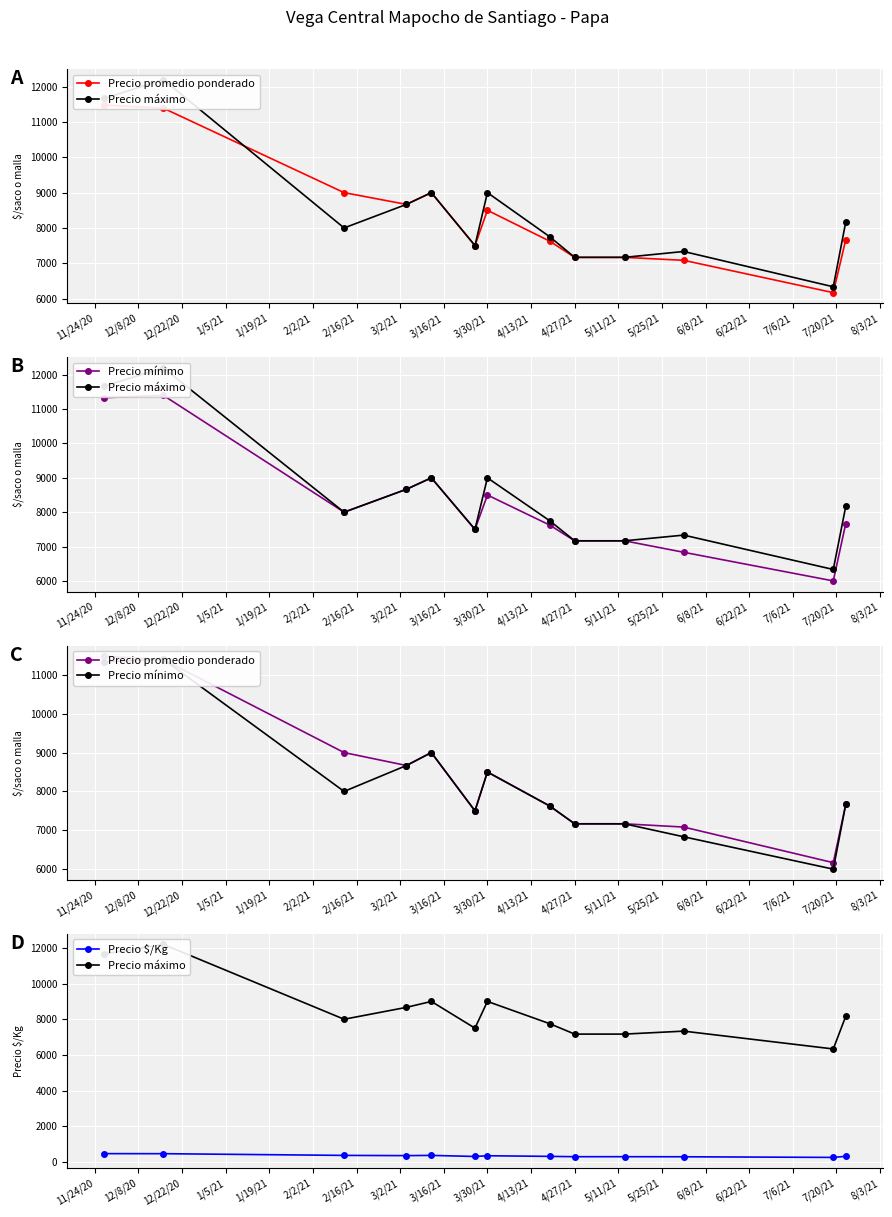

What is the maximum value for Precio $/Kg?

459